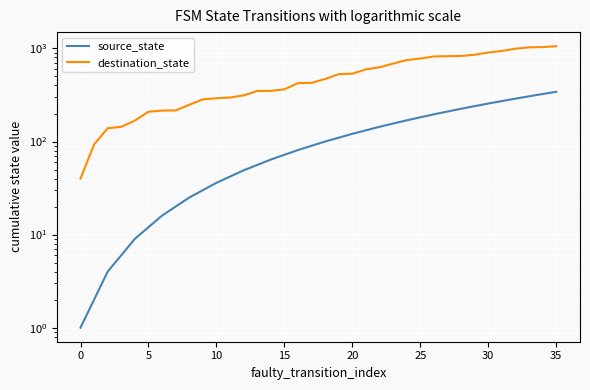

Is this an area chart (filled region under the line)?

No